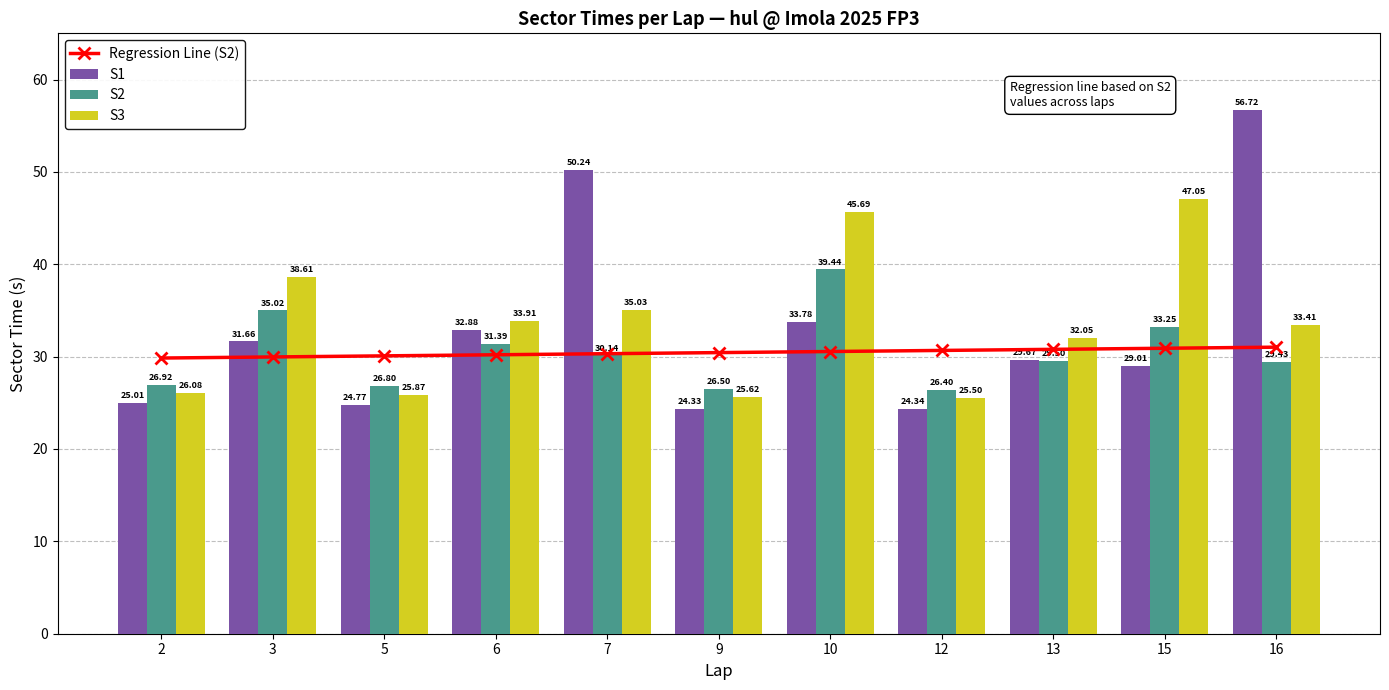

How many distinct data groups are displayed?

4